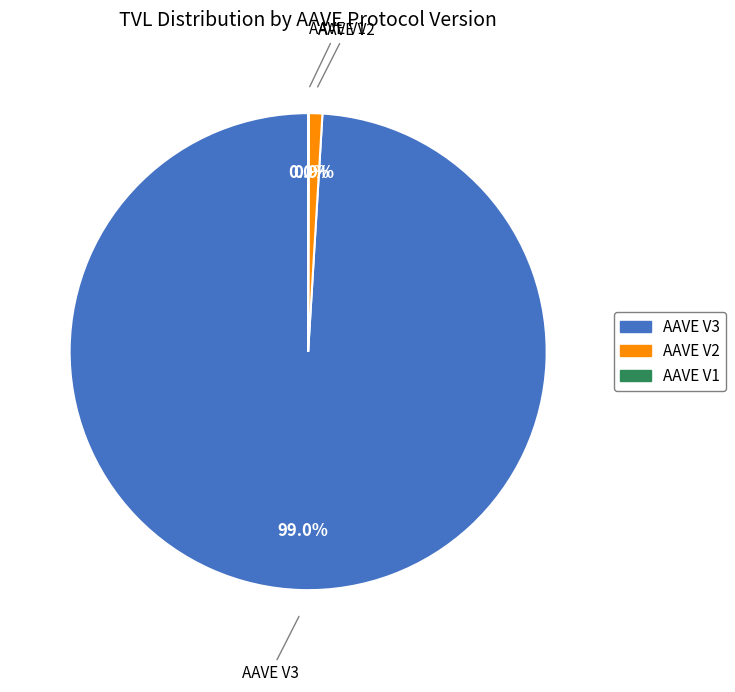

What is the largest slice in the pie chart?

AAVE V3